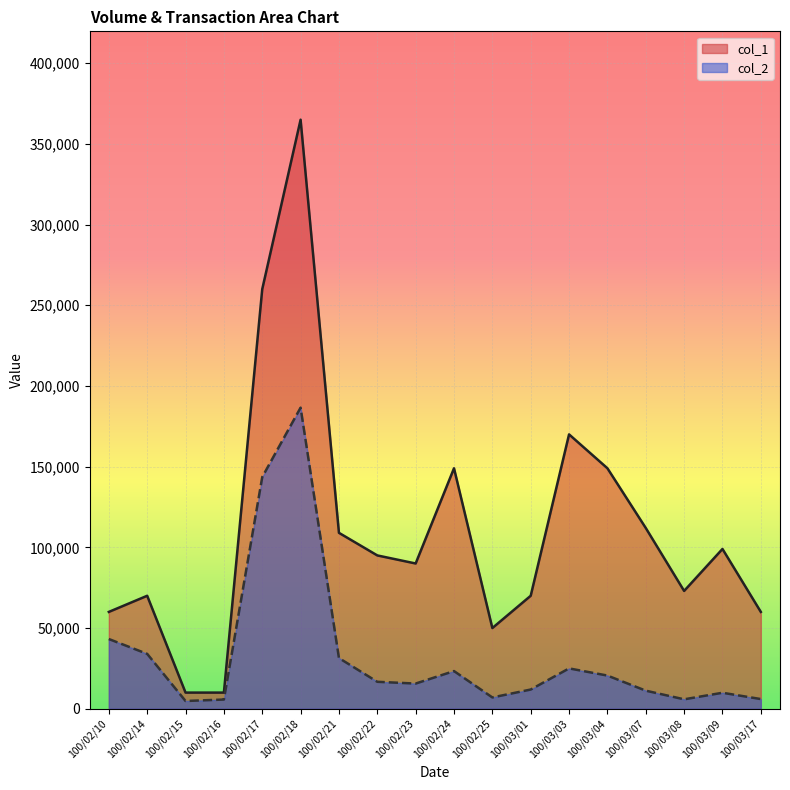

At which category does the chart reach its peak across all series?

100/02/18